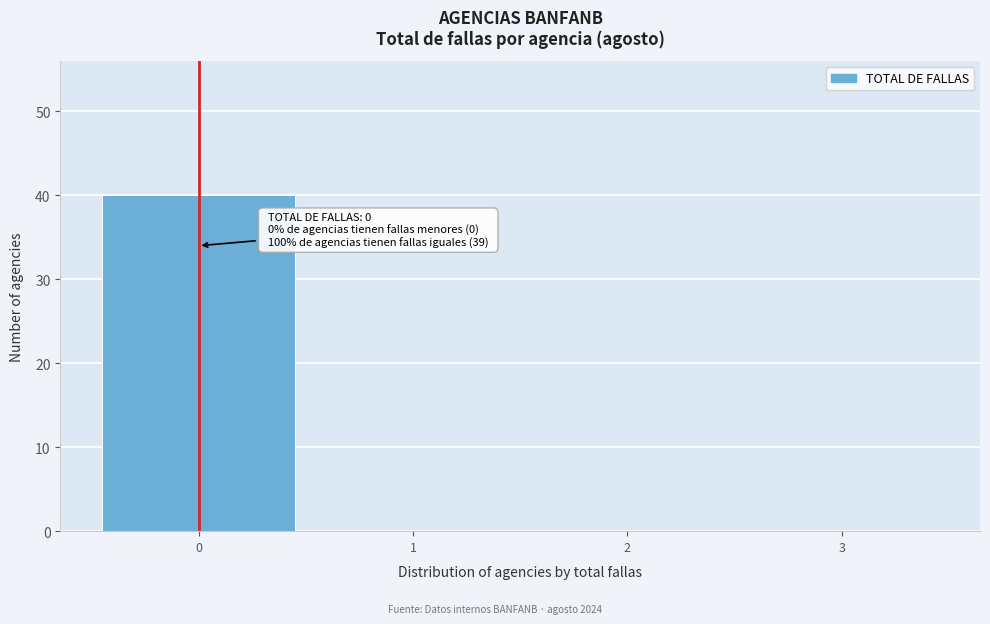

Which range on the x-axis has the tallest bar?

-0.5 to 0.5